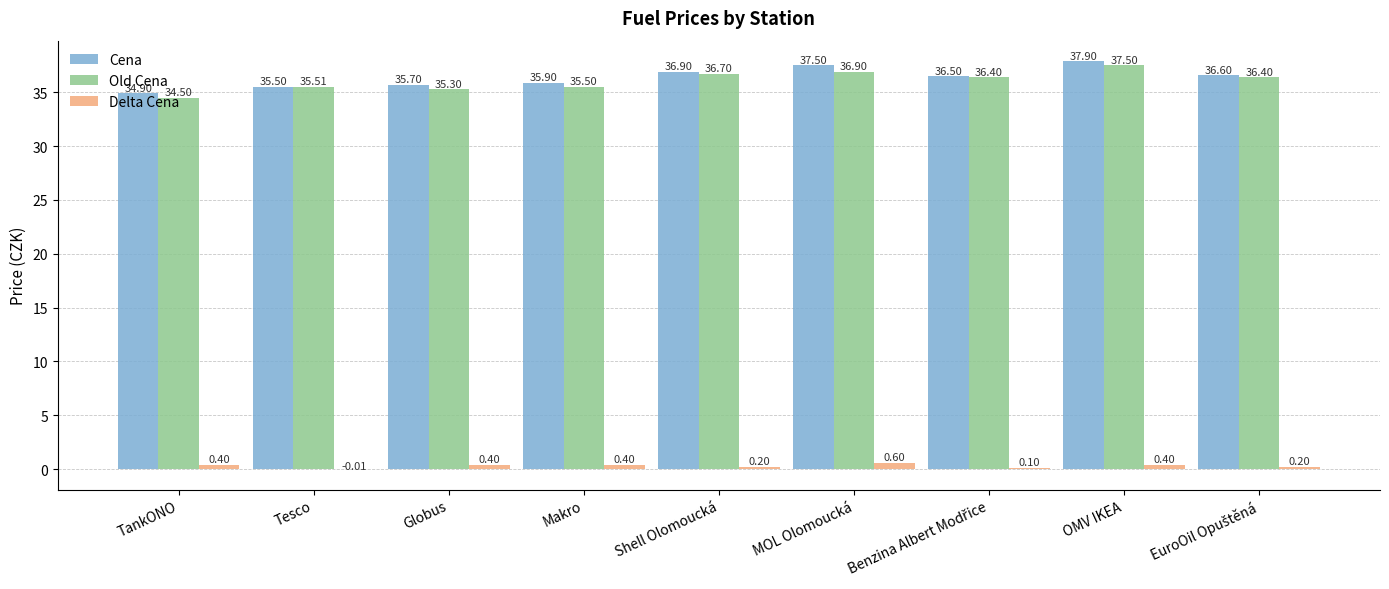

What is the sum of all Delta Cena values?

2.7